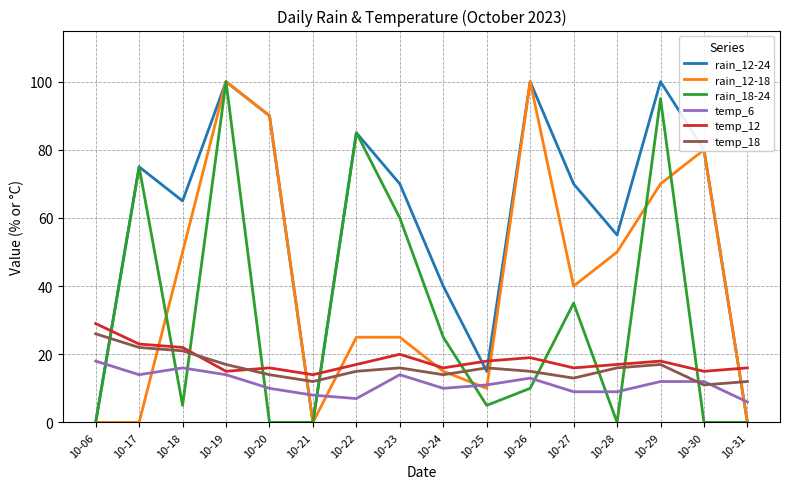

What is the difference between the maximum and minimum values in the rain_18-24 series?

100